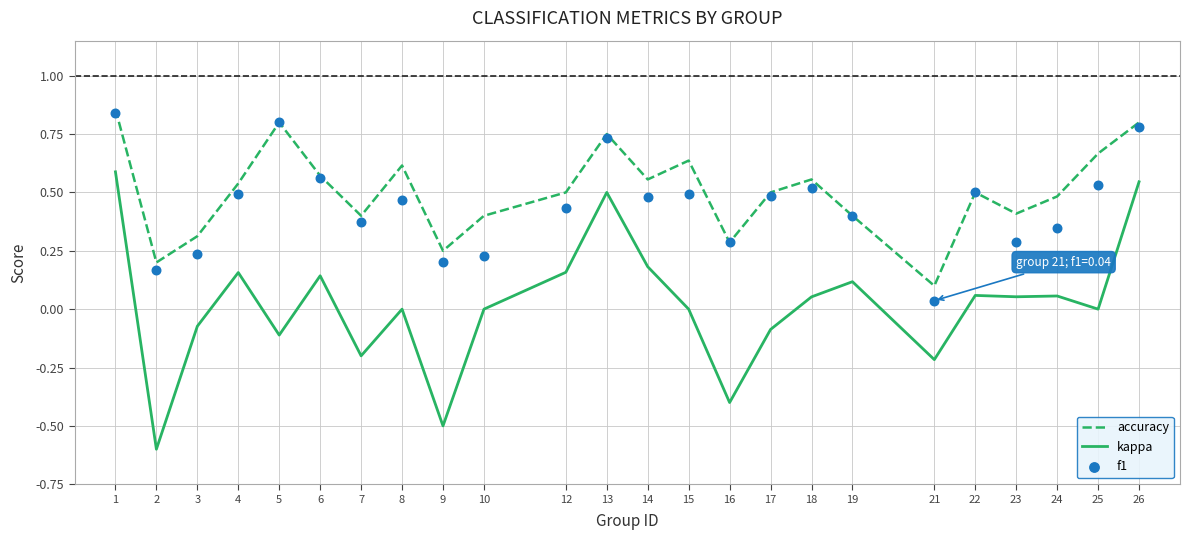

Which series has the largest total across all categories?

accuracy